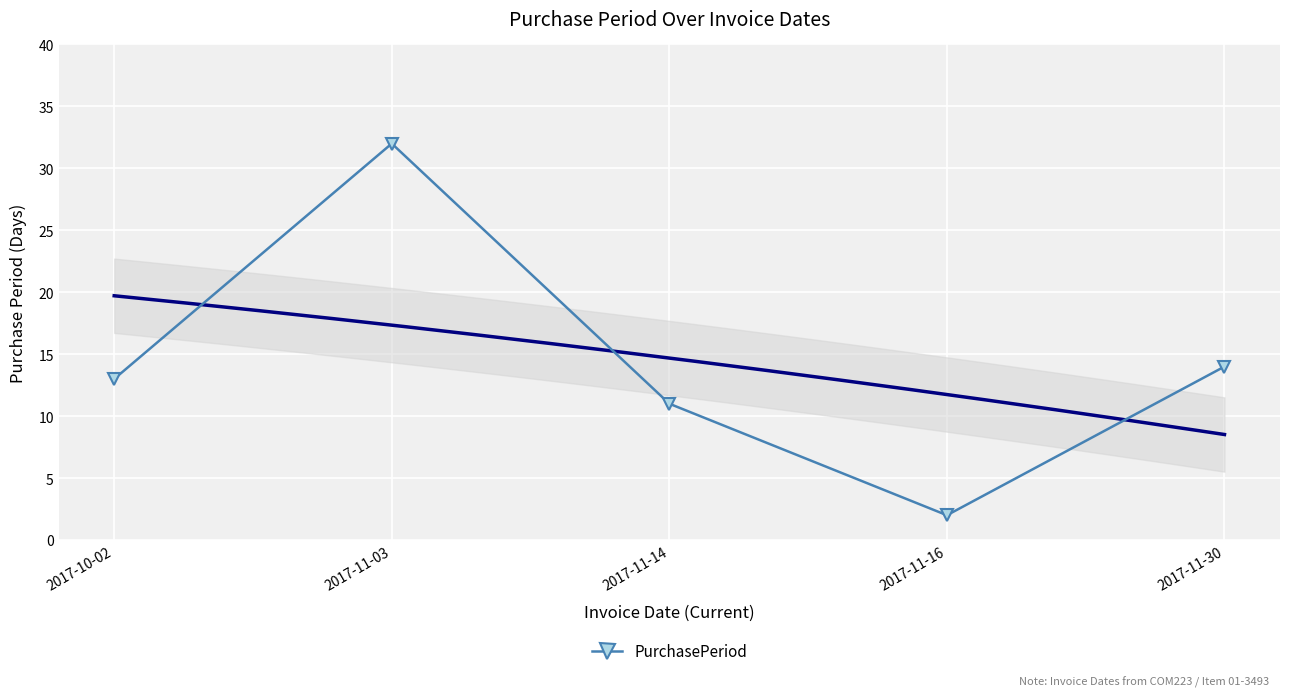

What is the smallest value displayed?

2